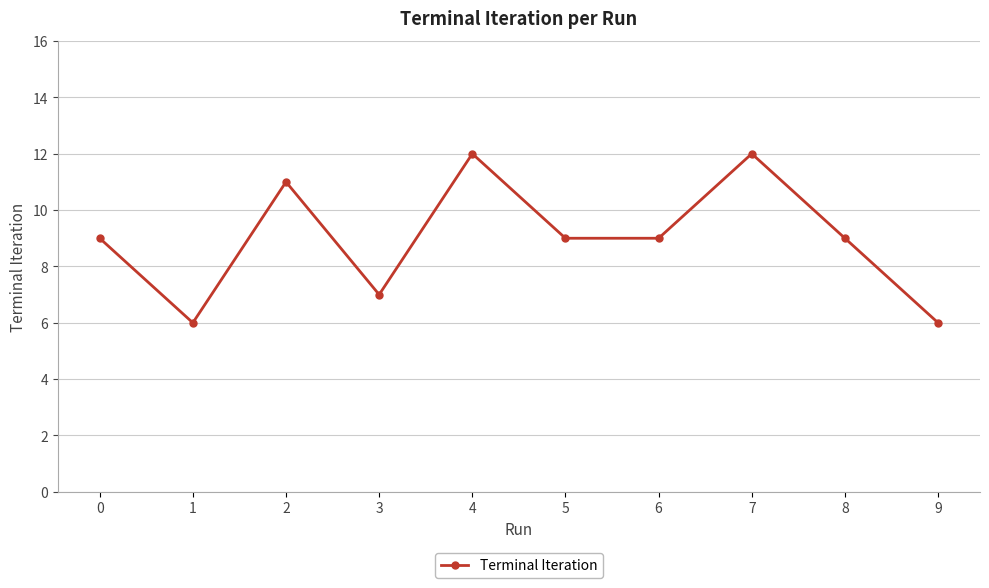

What is the greatest value displayed?

12